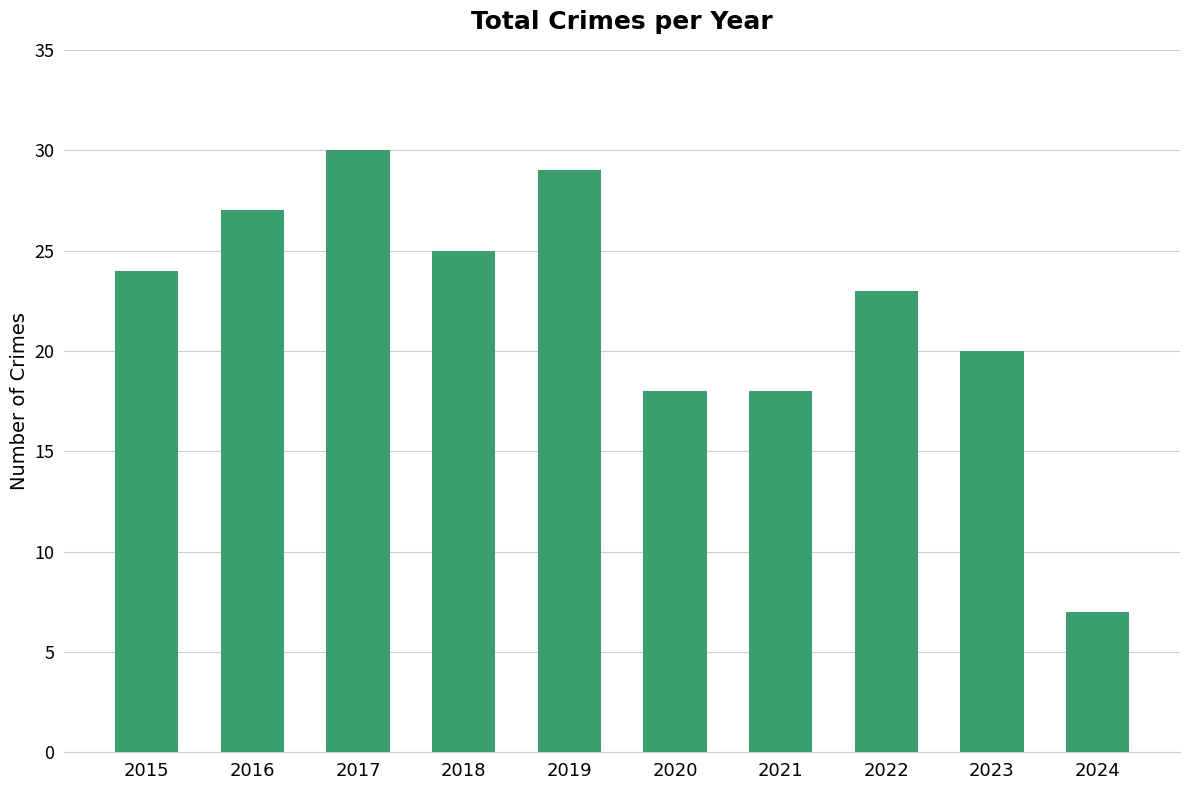

What is the maximum value shown in the chart?

30